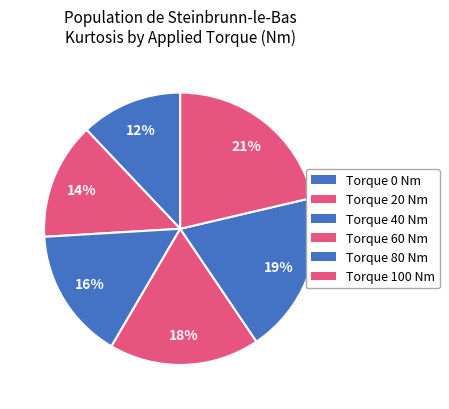

How many segments does this pie chart have?

6